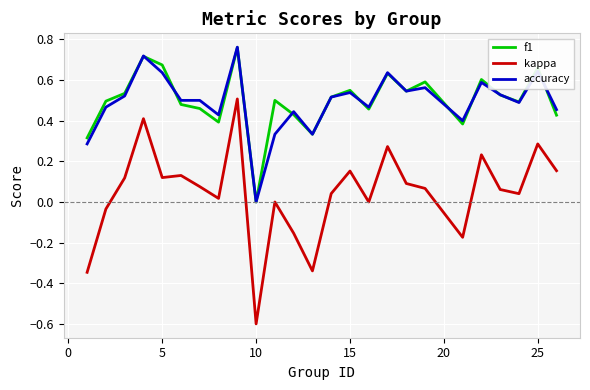

True or false: f1 and kappa cross at least once.

False